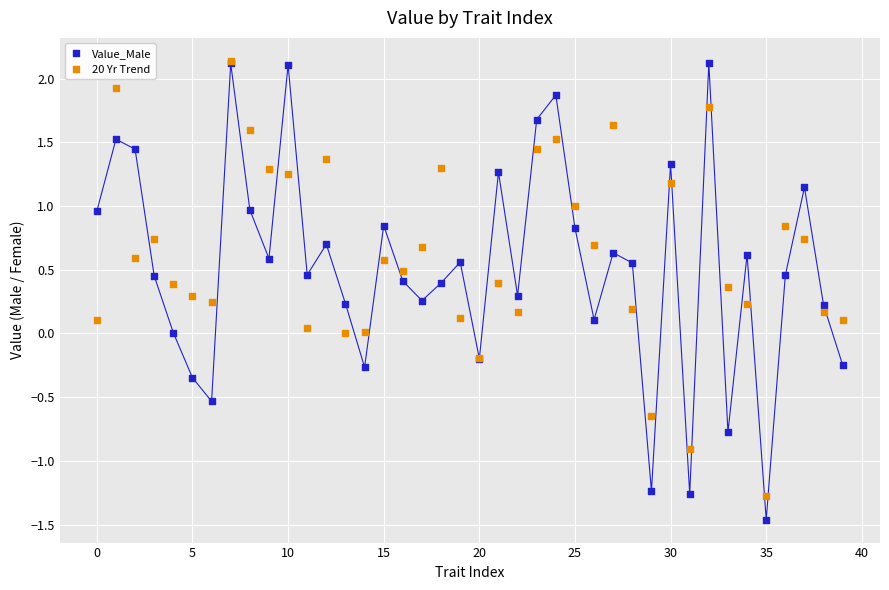

What are all the series names shown in the legend?

Value_Male, 20 Yr Trend